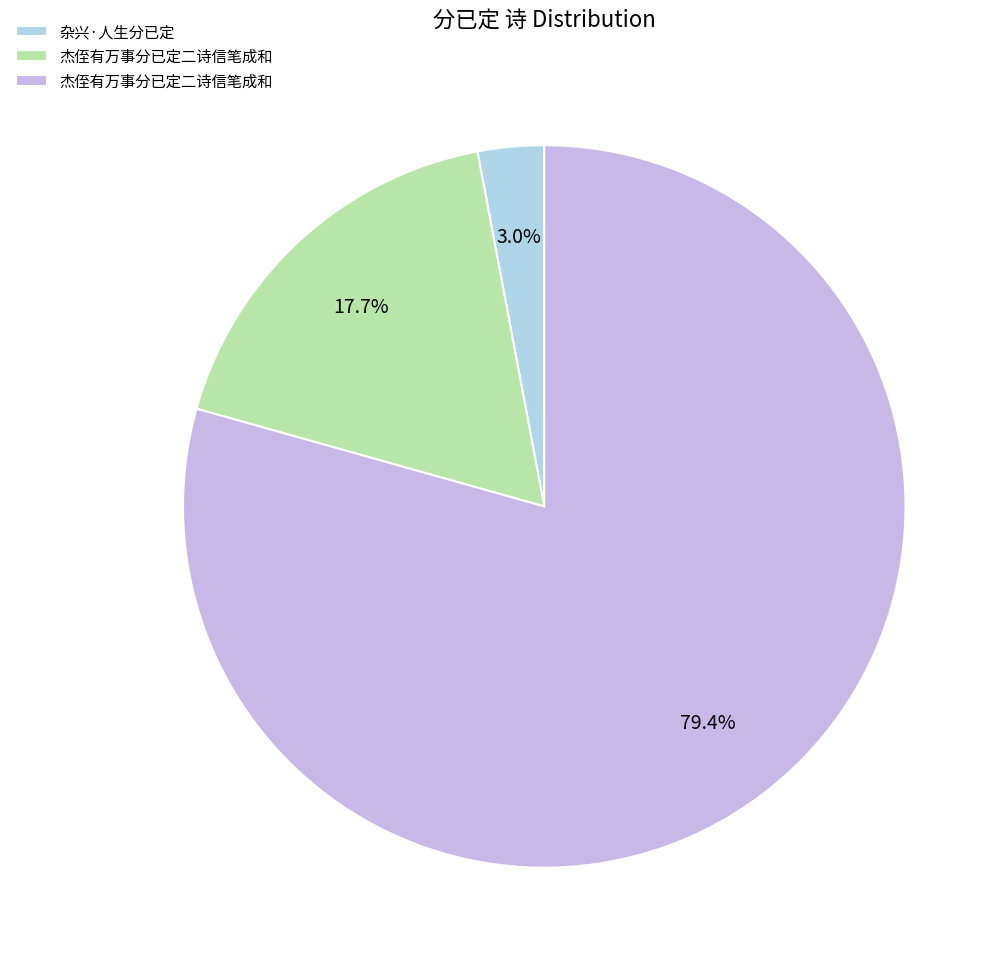

Count the number of slices in the pie.

3